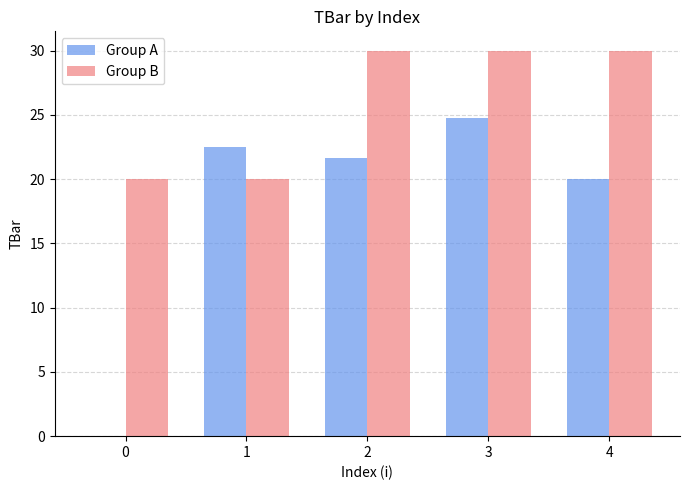

How many Group B values are between 20 and 30?

5